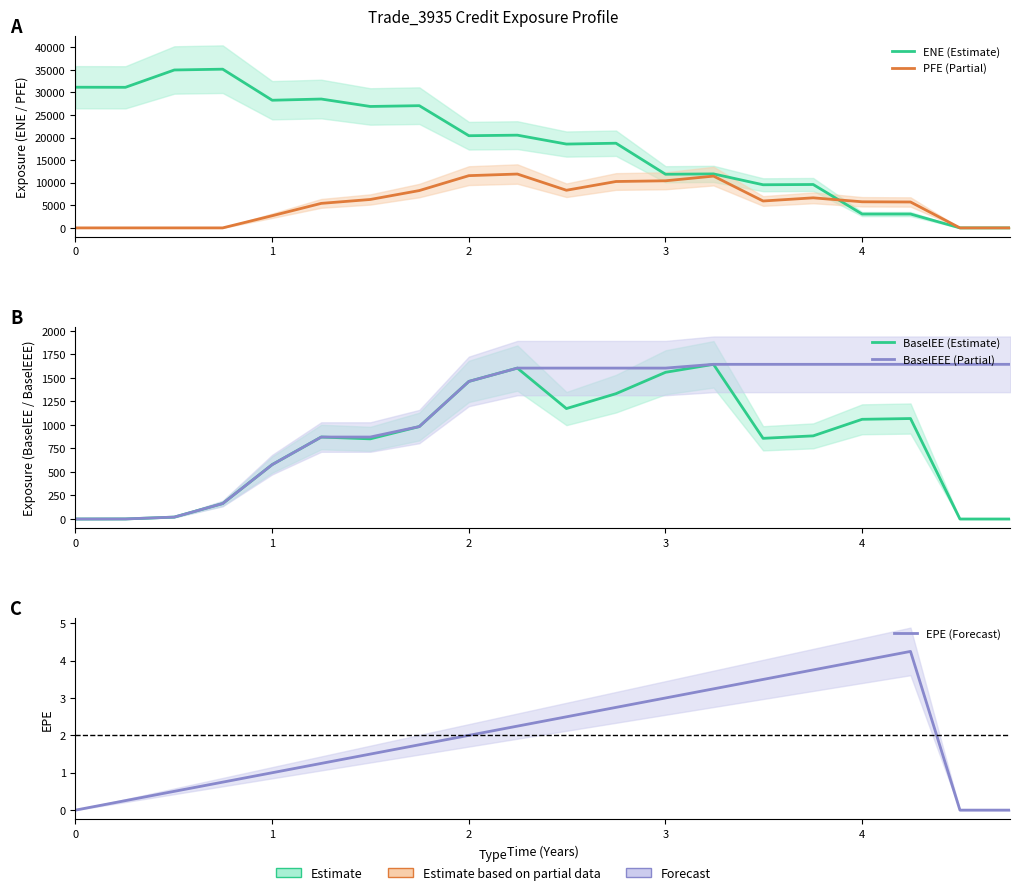

What are all the series names shown in the legend?

ENE (Estimate), PFE (Partial), BaselEE (Estimate), BaselEEE (Partial), EPE (Forecast)